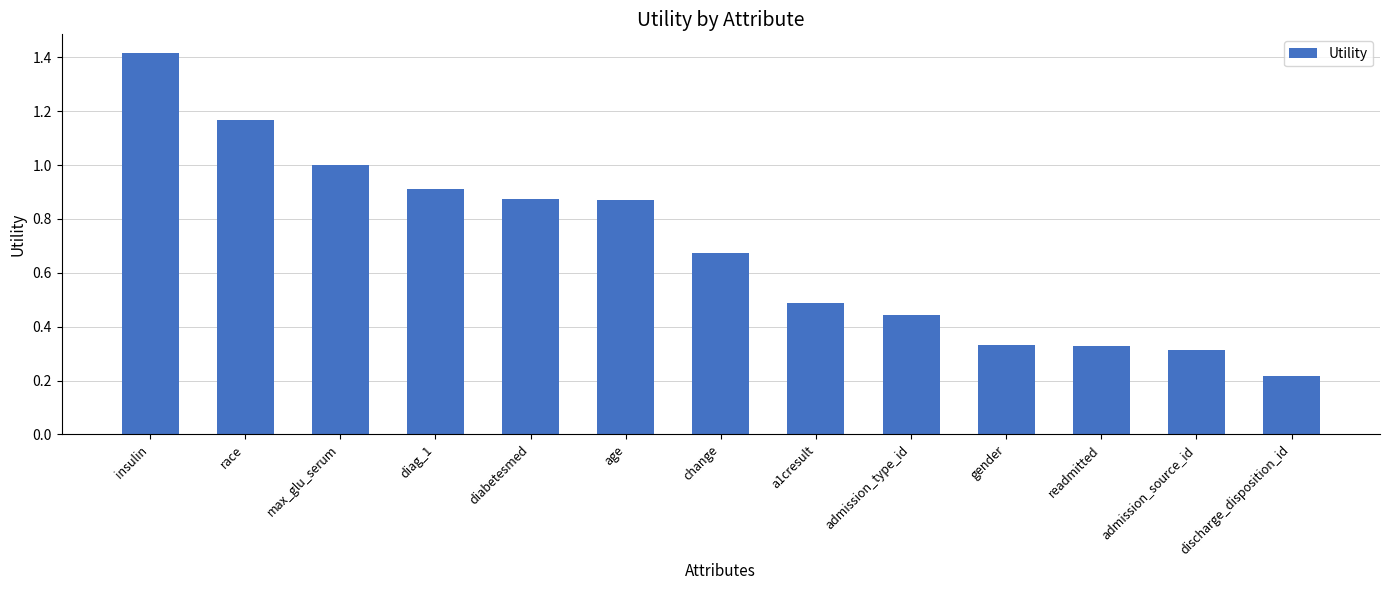

At which label is the value closest to 0?

discharge_disposition_id